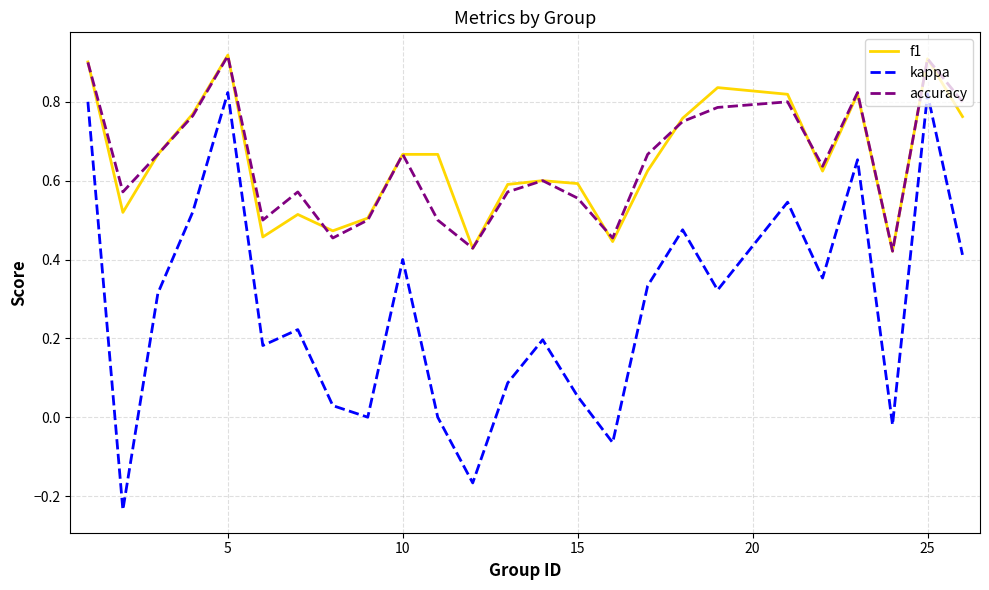

True or false: kappa and f1 cross at least once.

False